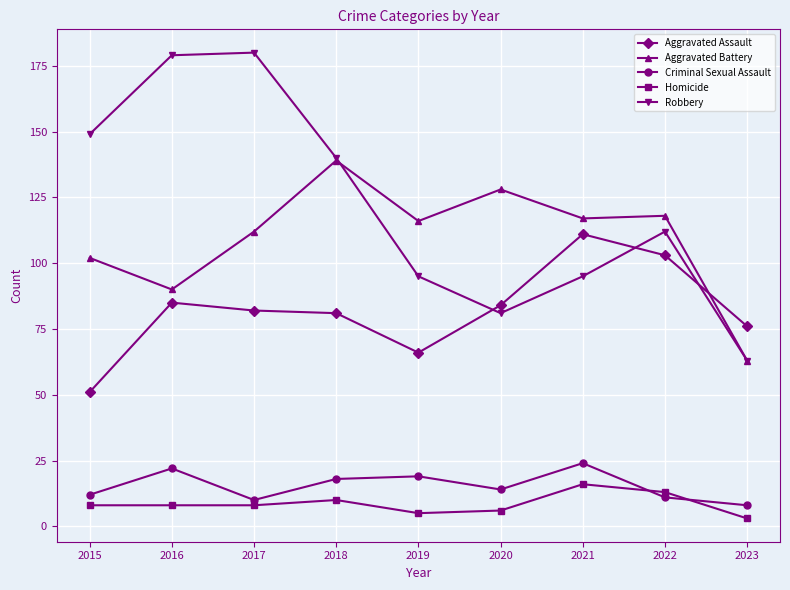

Is the value of Aggravated Battery at 2018 greater than the value of Homicide at 2015?

Yes